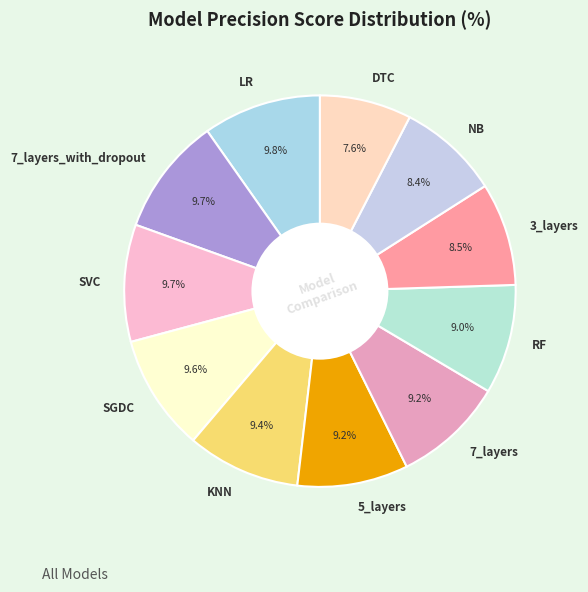

Is there a majority slice in this chart?

No